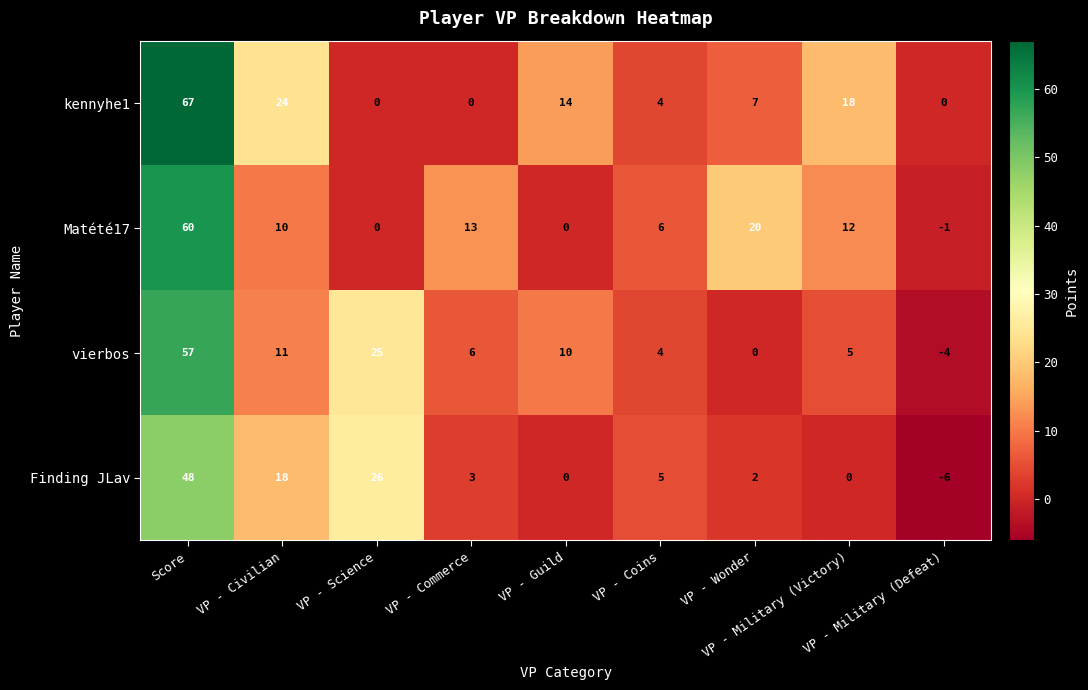

List the series in order of their peak value, lowest first.

Finding JLav, vierbos, Matété17, kennyhe1